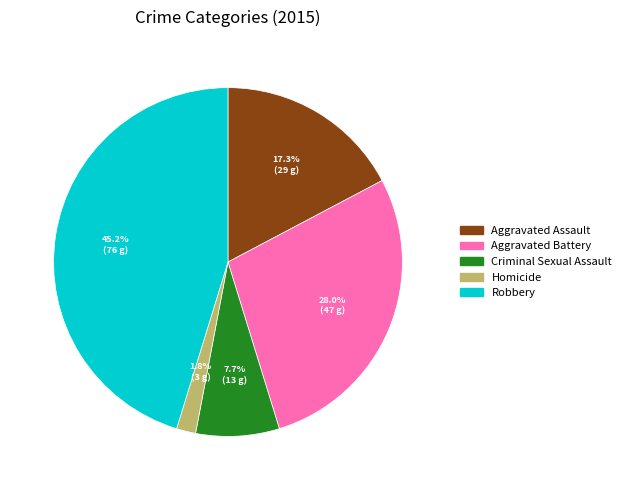

To the nearest percent, what percentage of the pie is Robbery?

45%